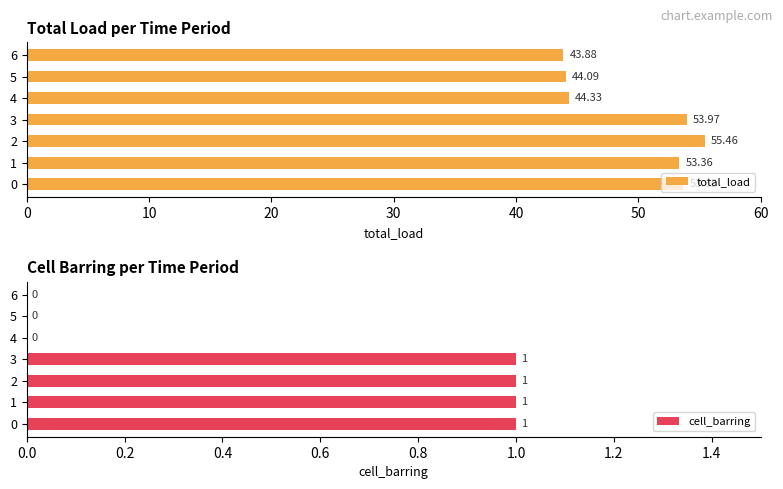

The value of cell_barring at 1 is 2. True or false?

False